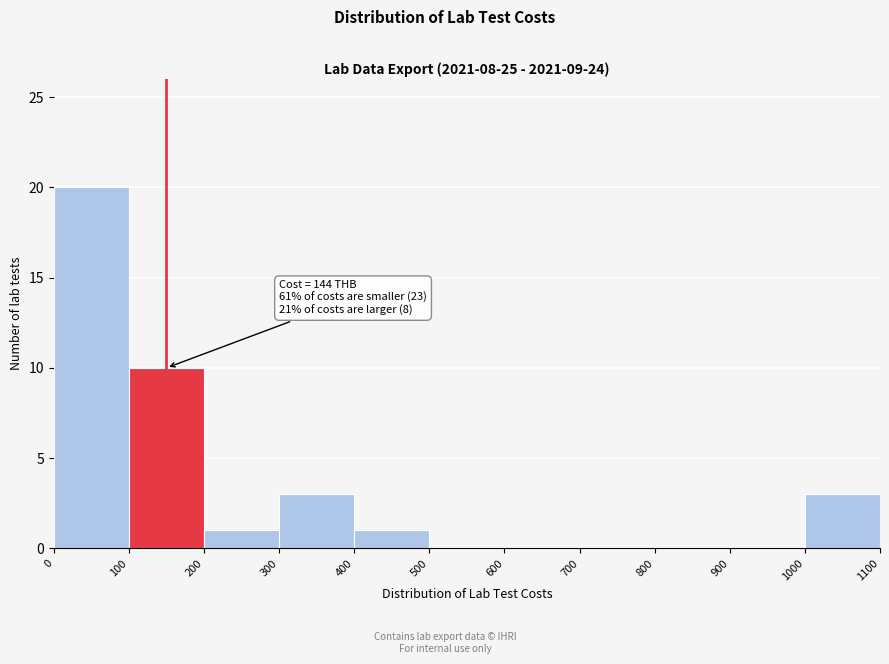

Over which range of the x-axis is the bar tallest?

0 to 100